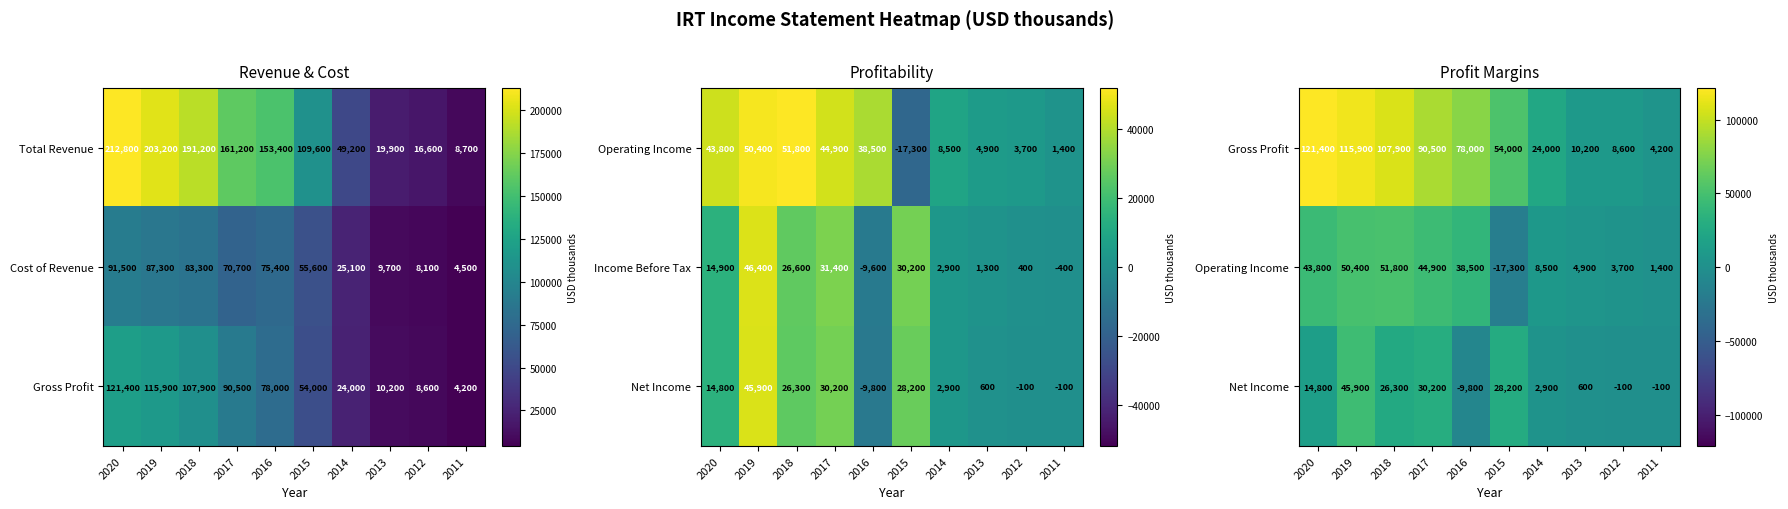

What is the sum of the Cost of Revenue values at 2012 and 2015?

63700